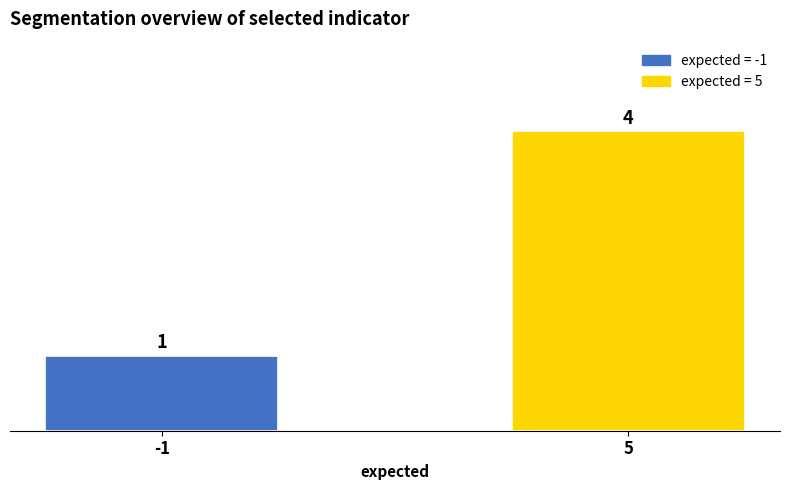

The chart shows a value of 1 at -1. True or false?

True